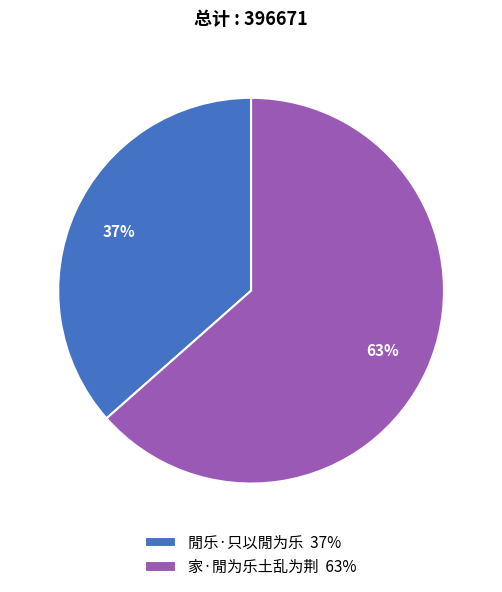

To the nearest percent, what is the combined percentage of 家·閒为乐土乱为荆 63% and 閒乐·只以閒为乐 37%?

100%